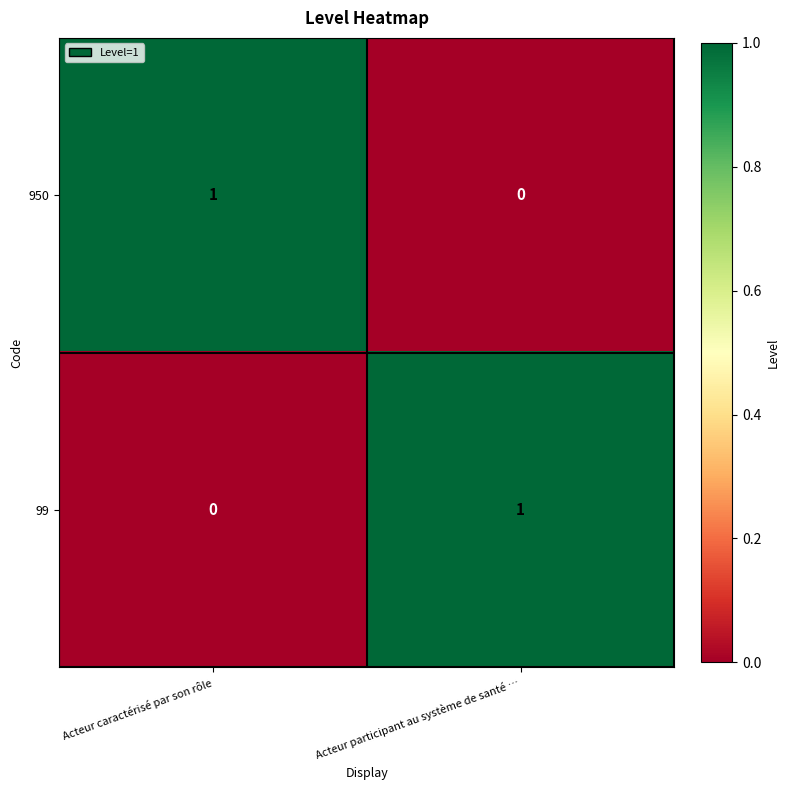

How many positive values does the 99 series have?

1